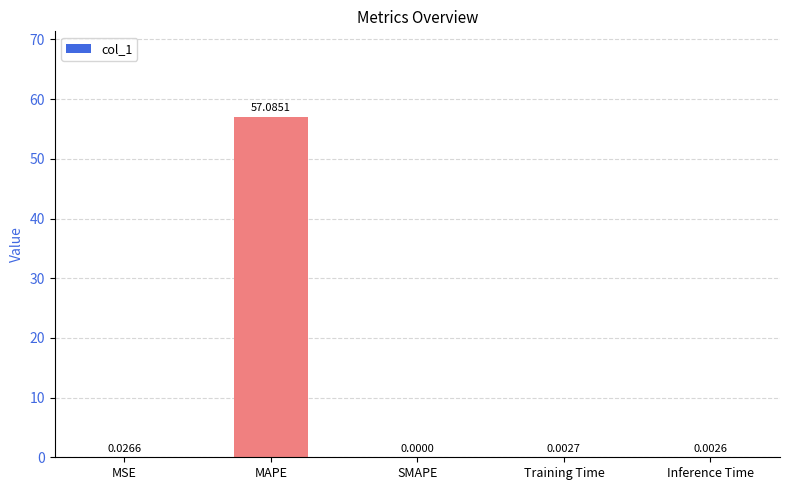

Which has a higher value, Training Time or Inference Time?

Training Time